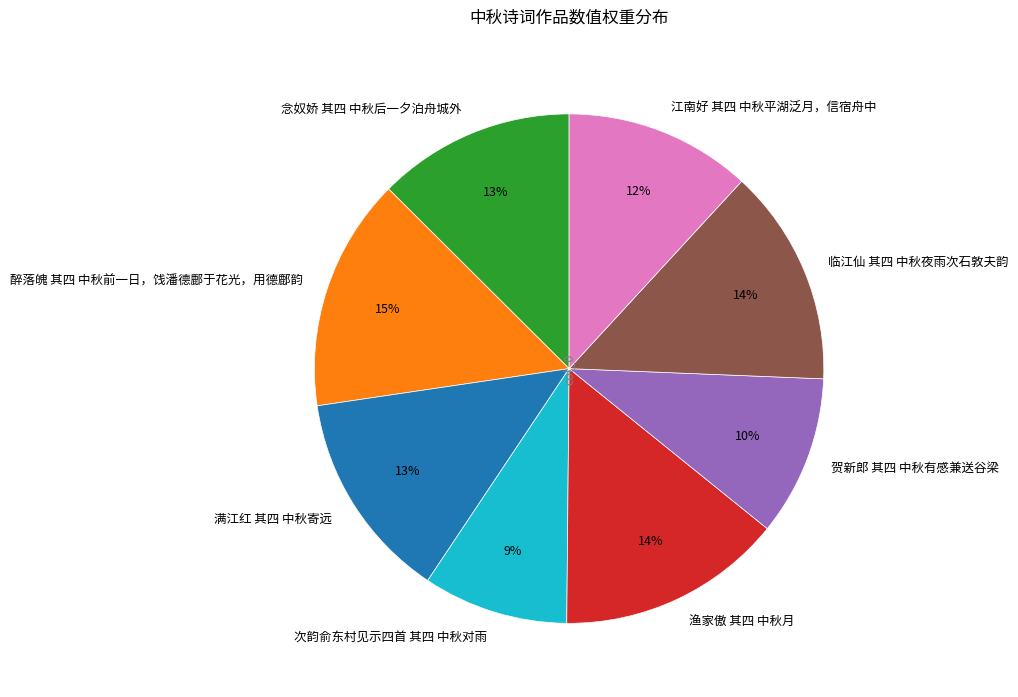

Do 江南好 其四 中秋平湖泛月，信宿舟中 and 念奴娇 其四 中秋后一夕泊舟城外 together represent more than half of the pie?

No